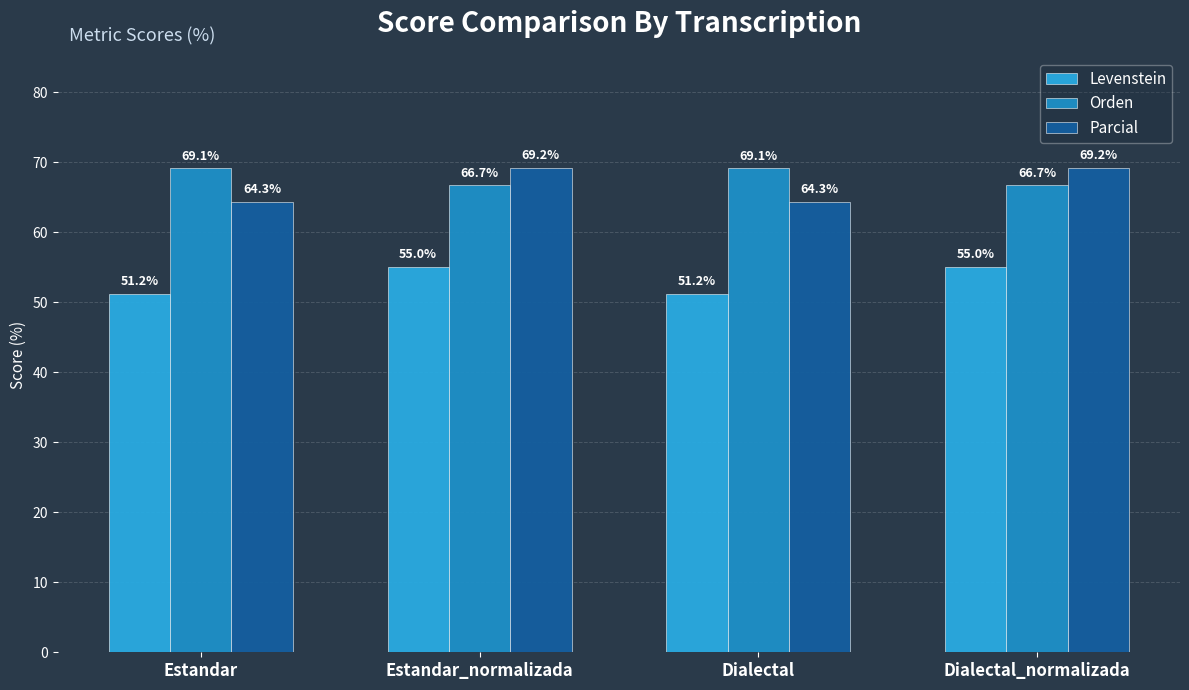

What is the difference between the maximum and minimum values in the Parcial series?

4.9